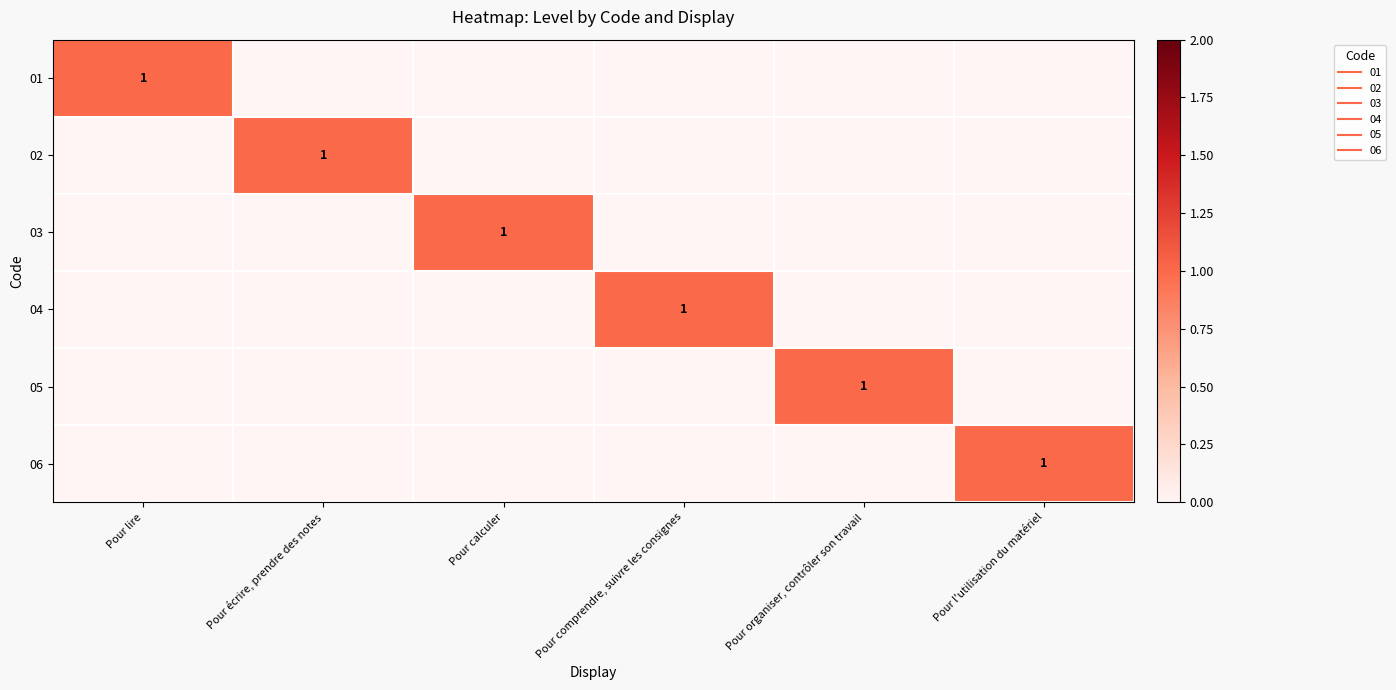

The 01 series shows 0 at Pour organiser, contrôler son travail. True or false?

True